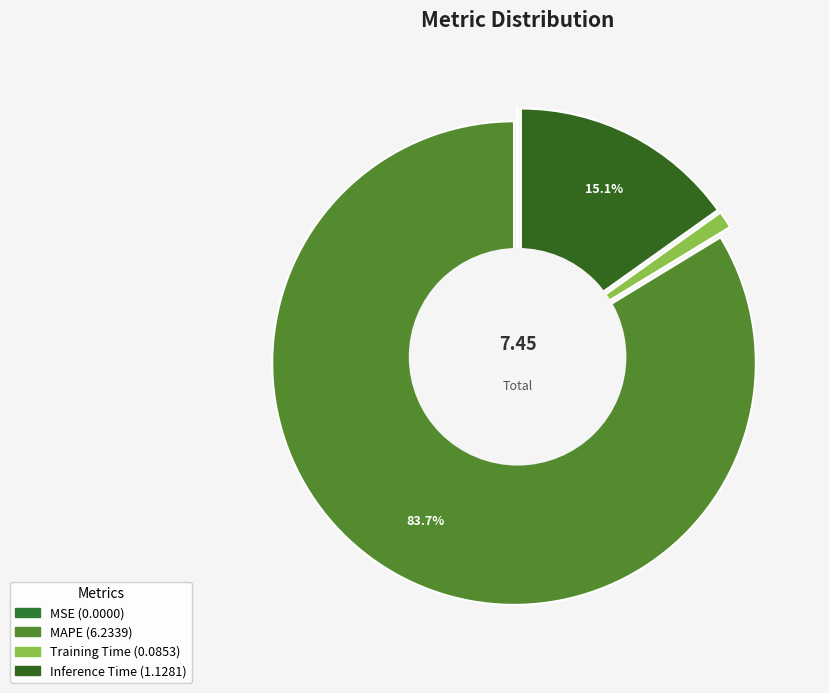

What is the change in value from MSE to MAPE?

+6.2